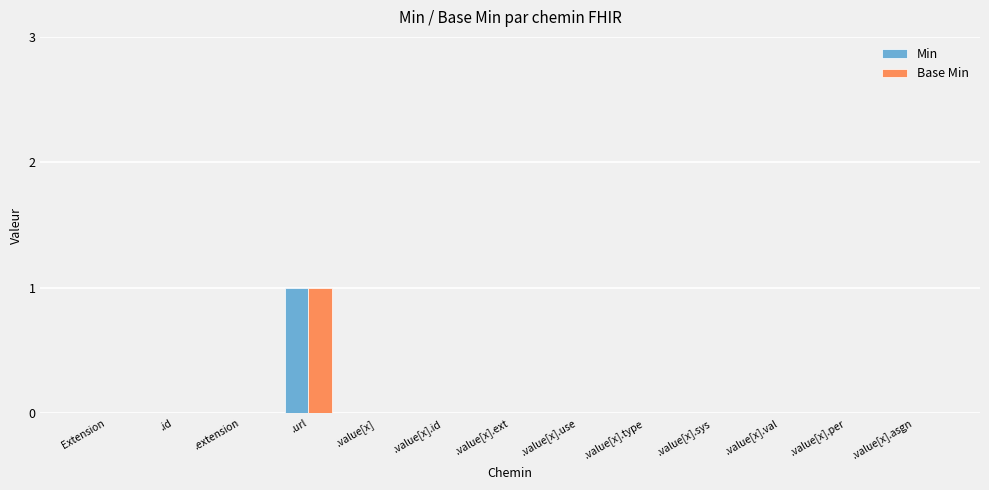

How many groups of bars are there?

13